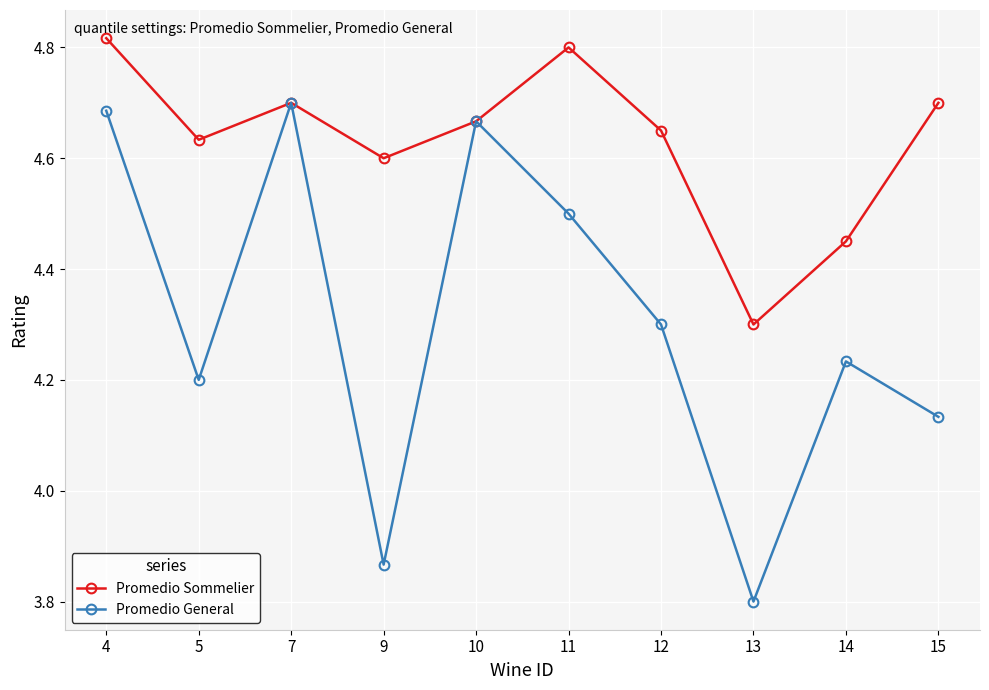

What is the value of the Promedio General point at the 8th from the left?

3.8